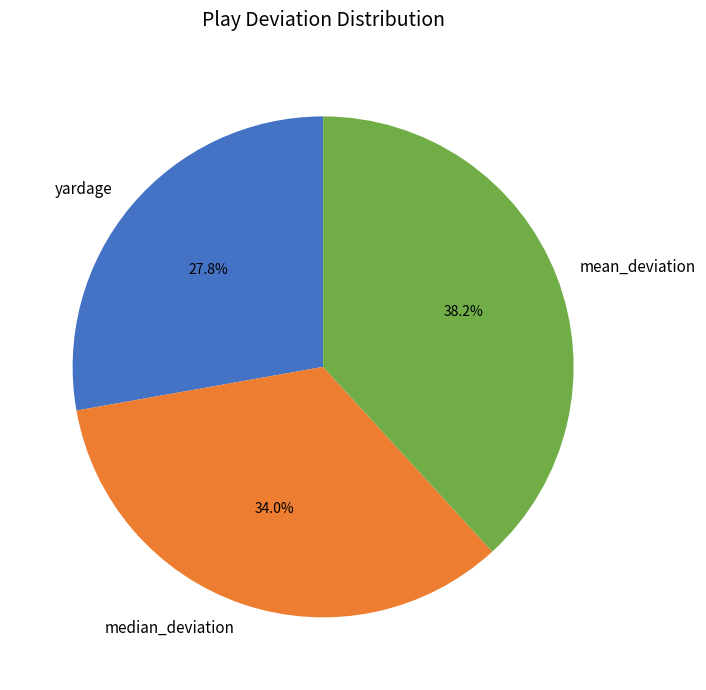

Which has a higher value, median_deviation or yardage?

median_deviation